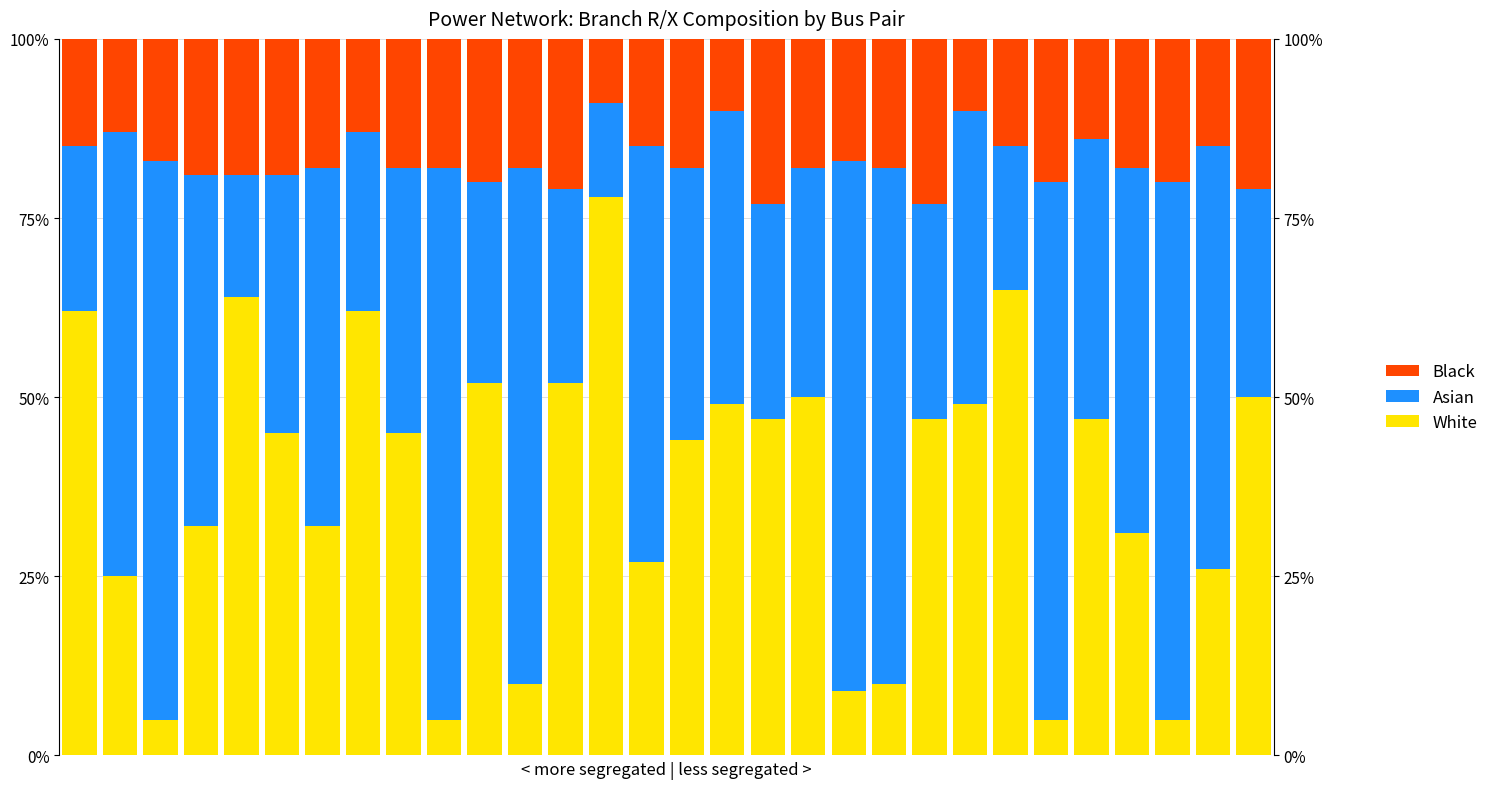

What is the smallest value displayed?

5